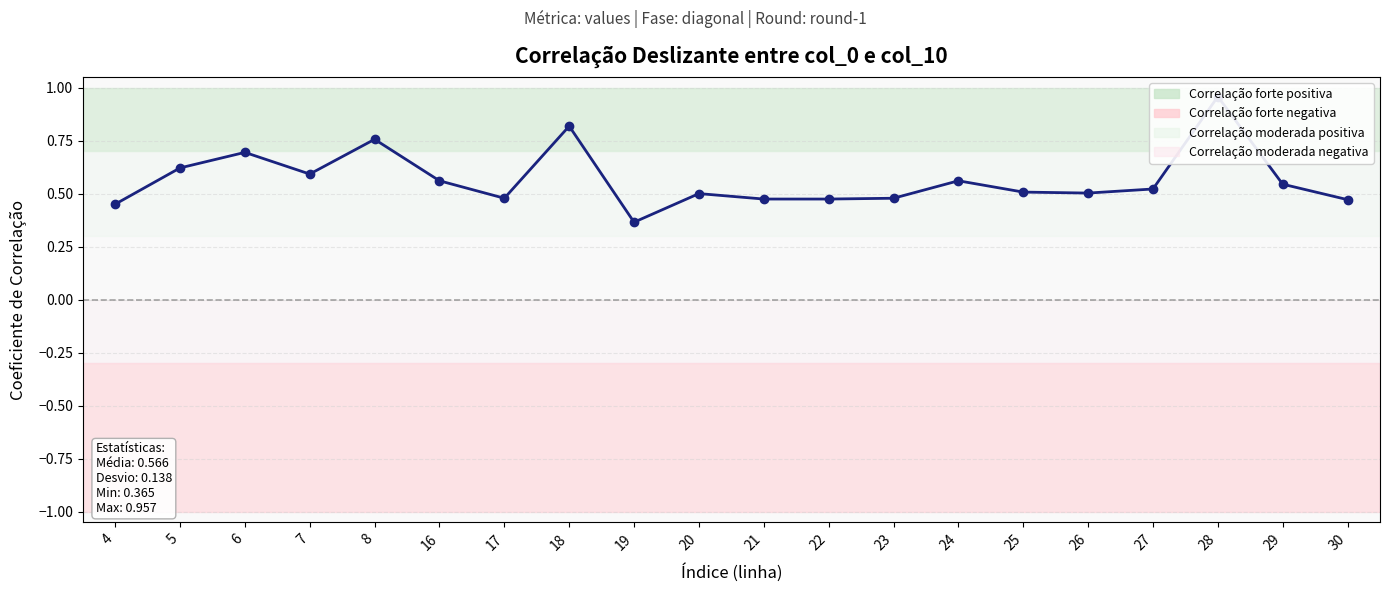

Rank the categories by value from lowest to highest.

19, 4, 30, 21, 22, 17, 23, 20, 26, 25, 27, 29, 16, 24, 7, 5, 6, 8, 18, 28